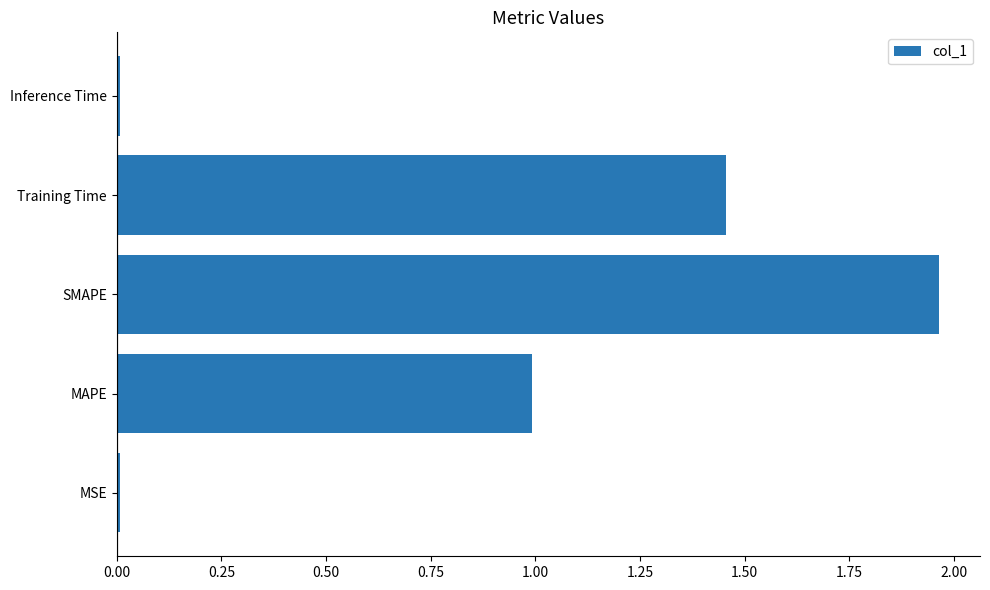

What is the sum of all values?

4.4